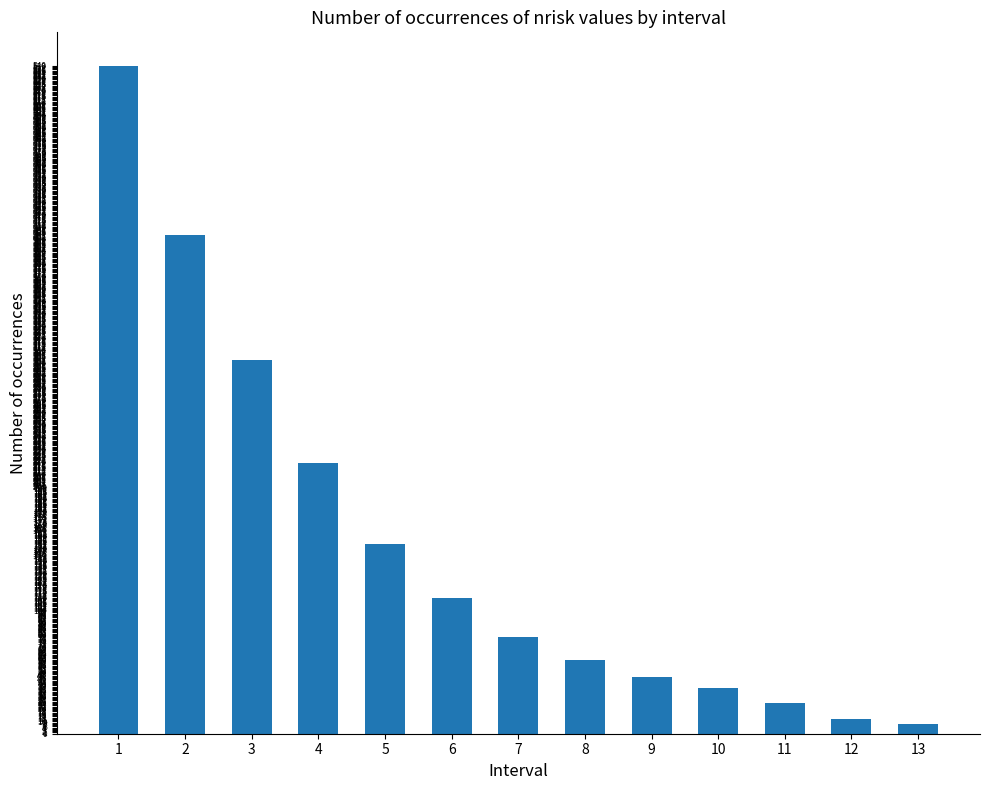

Is it true that the value at 13 is 8?

True